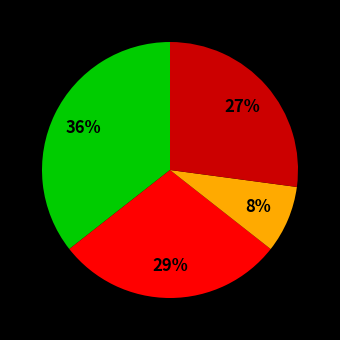

Is there a majority slice in this chart?

No